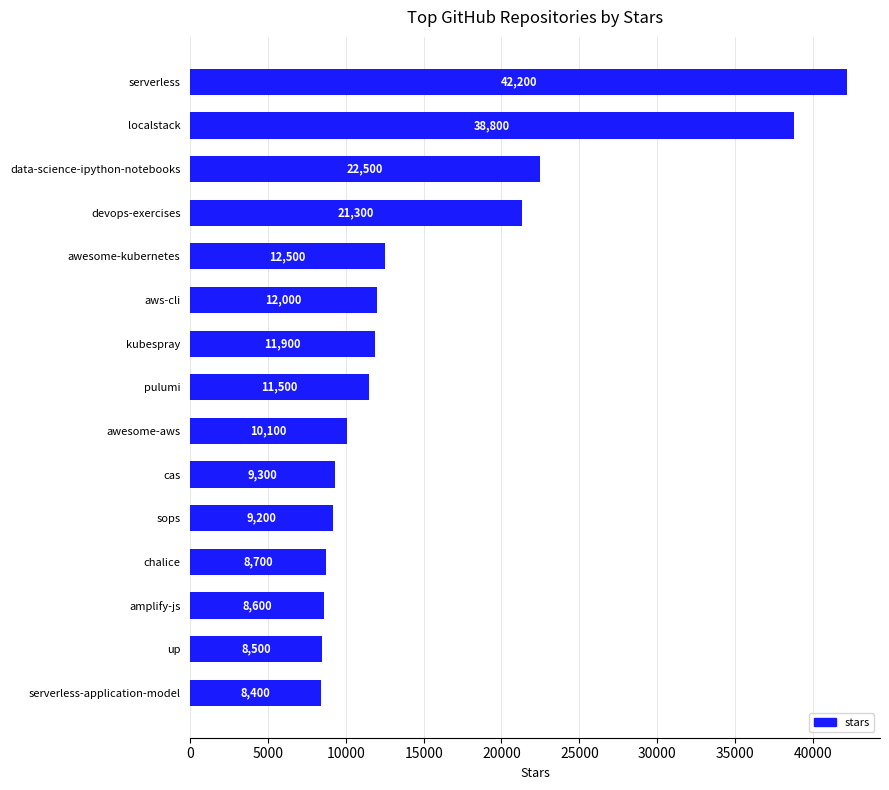

Rank the categories by value from lowest to highest.

serverless-application-model, up, amplify-js, chalice, sops, cas, awesome-aws, pulumi, kubespray, aws-cli, awesome-kubernetes, devops-exercises, data-science-ipython-notebooks, localstack, serverless